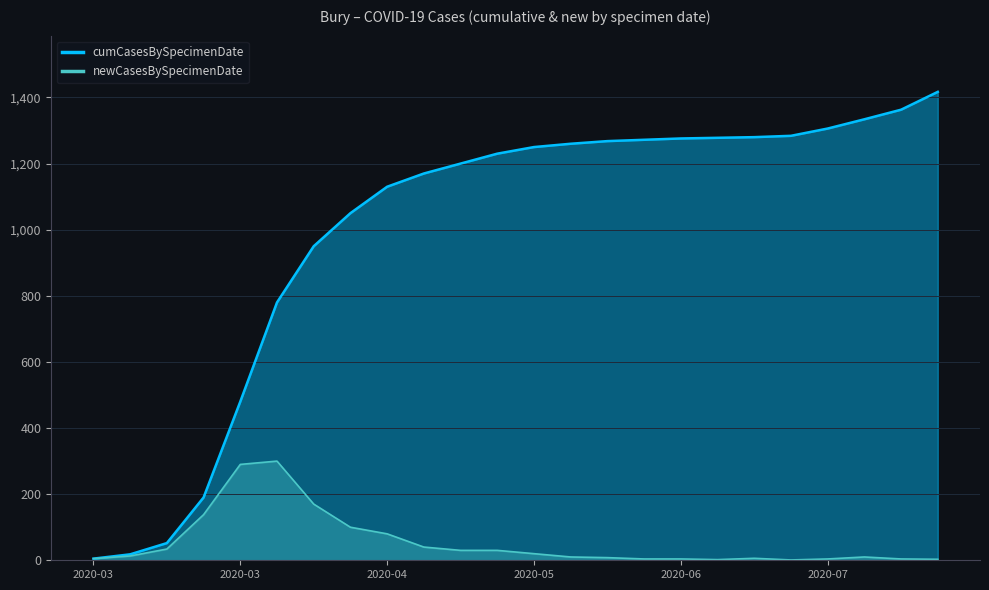

What is the label of the 12th point from the right?

2020-05